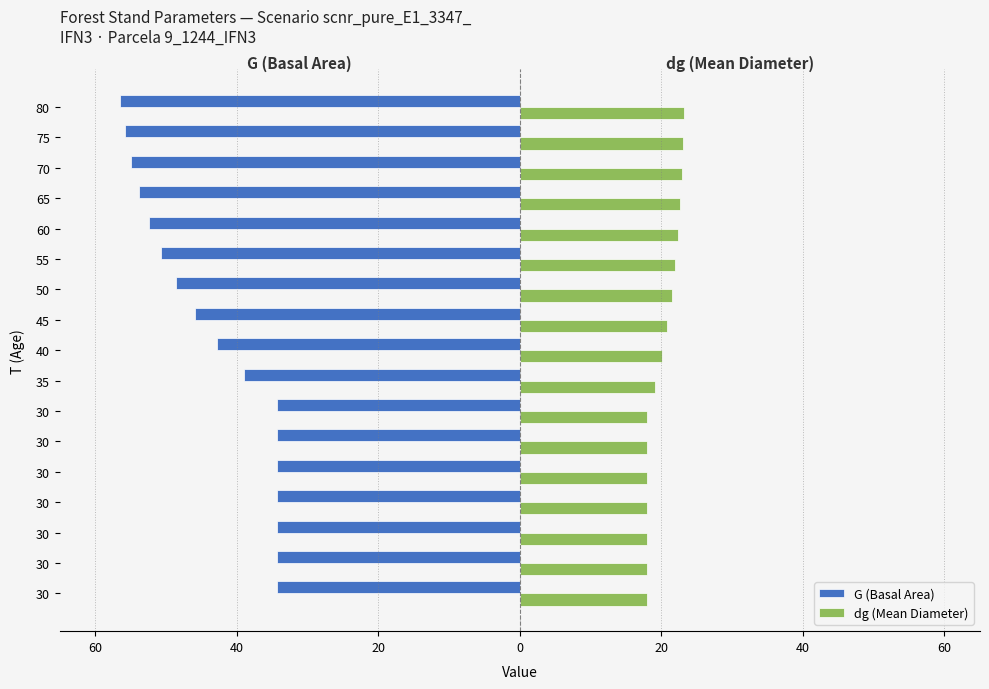

What are all the series names shown in the legend?

G (Basal Area), dg (Mean Diameter)